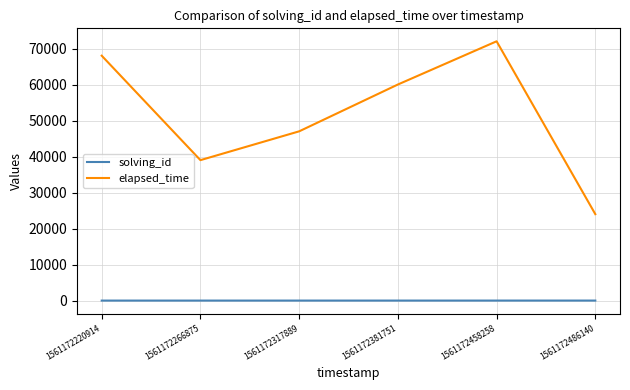

Is the value of elapsed_time at 1561172266875 greater than the value of solving_id at 1561172317889?

Yes